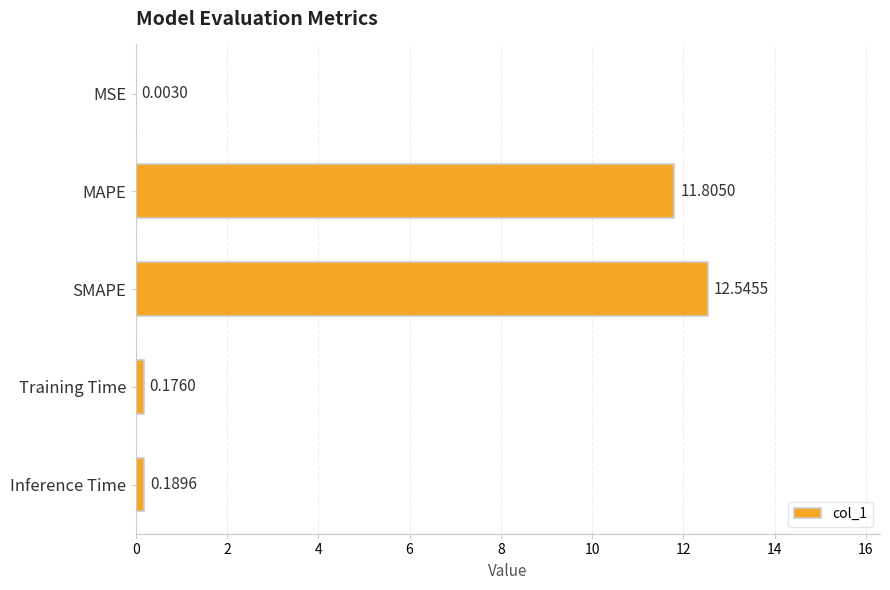

At which category does the chart reach its peak across all series?

SMAPE